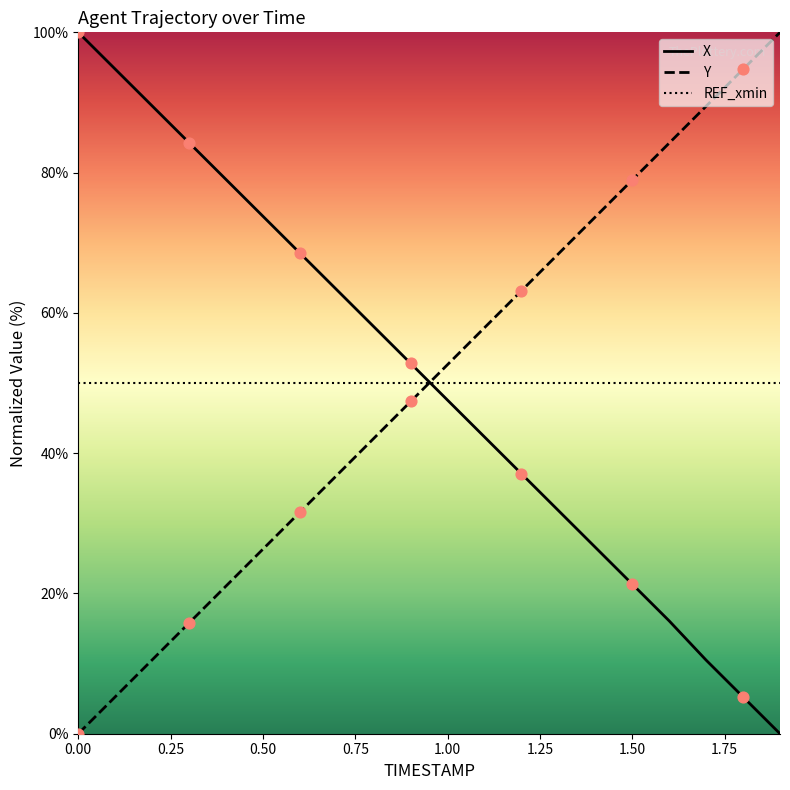

What are all the series names shown in the legend?

X, Y, REF_xmin